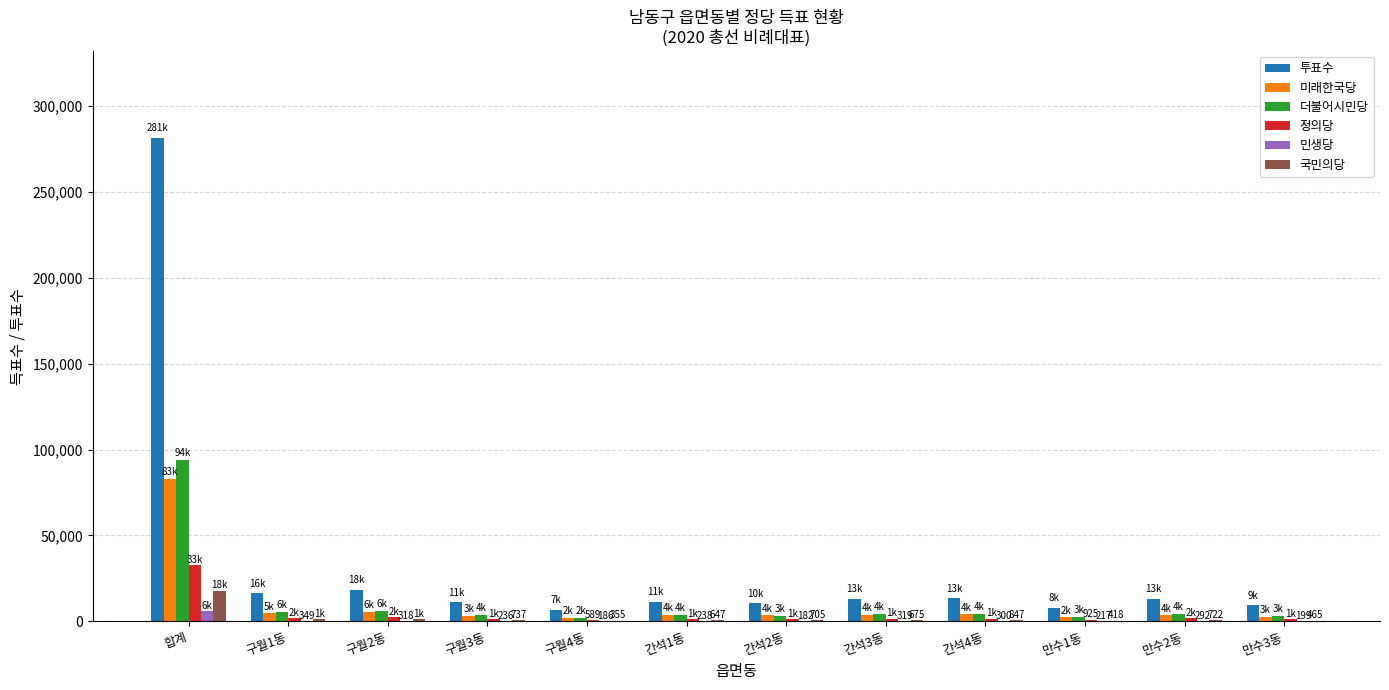

What is the maximum value for 정의당?

32727